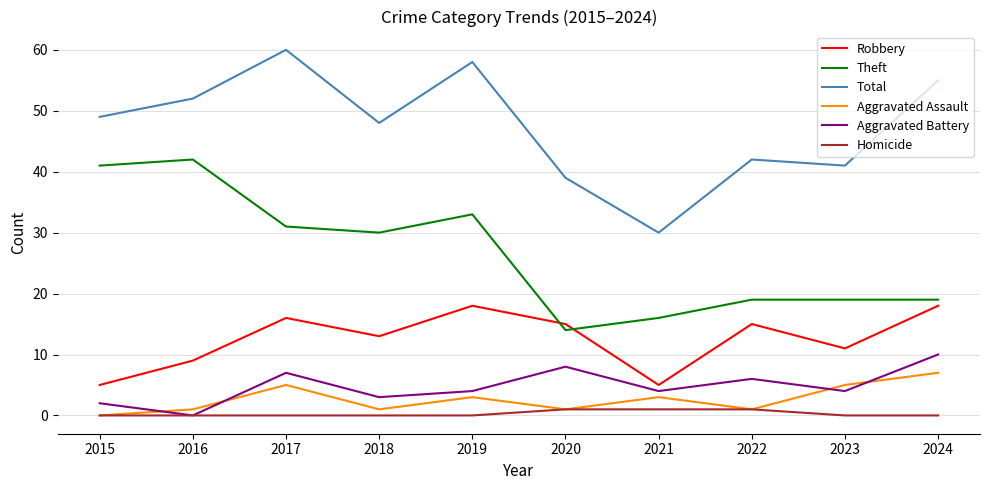

True or false: Aggravated Battery and Theft cross at least once.

False